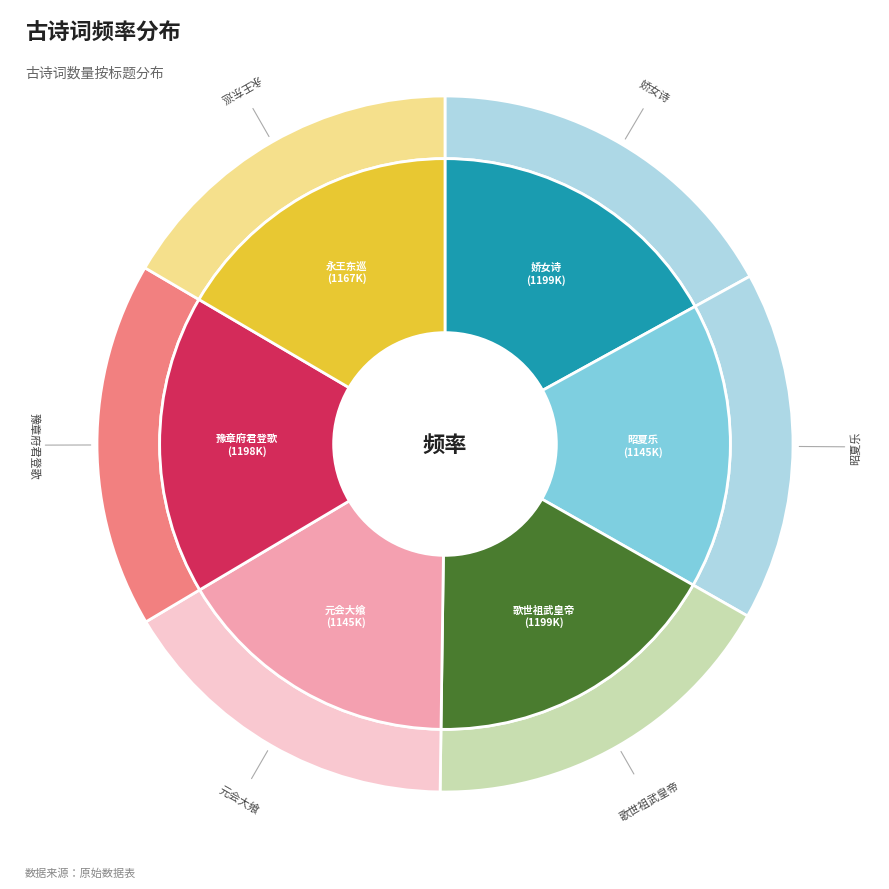

Is there a majority slice in this chart?

No